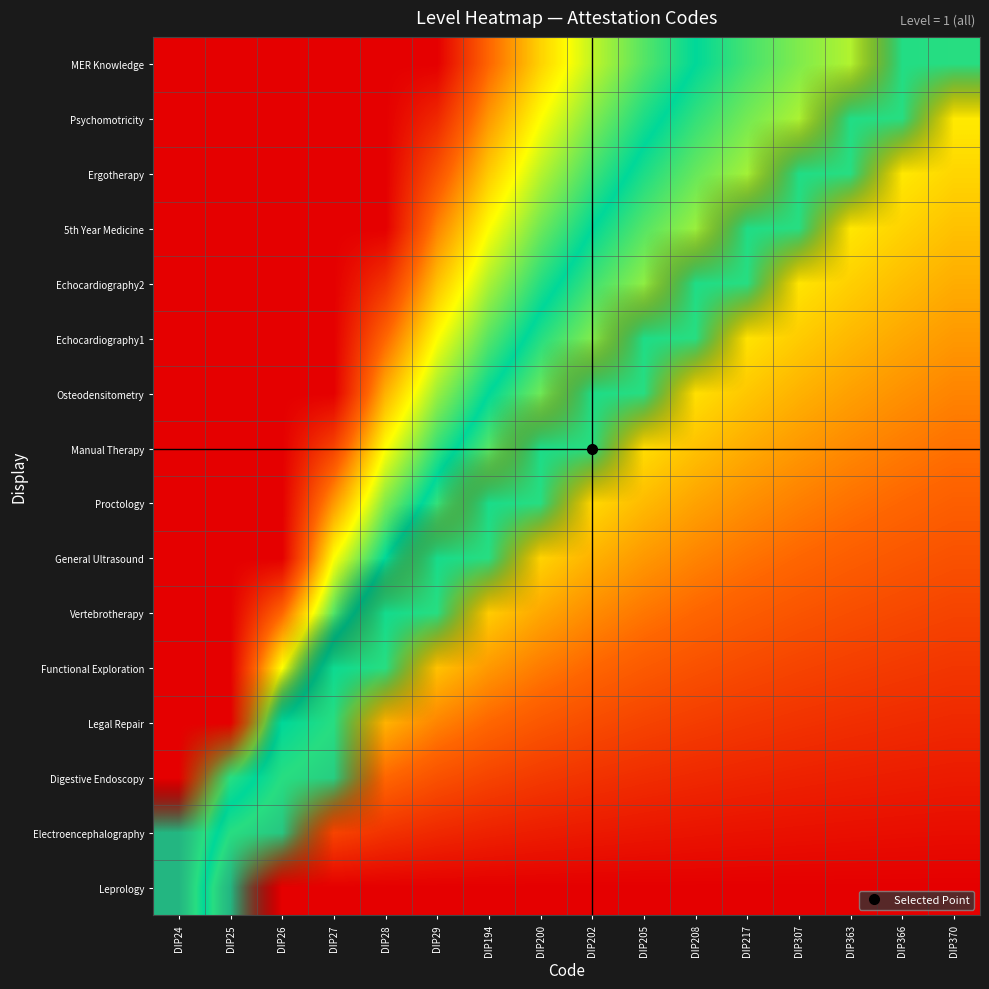

Count the number of categories in the chart.

16